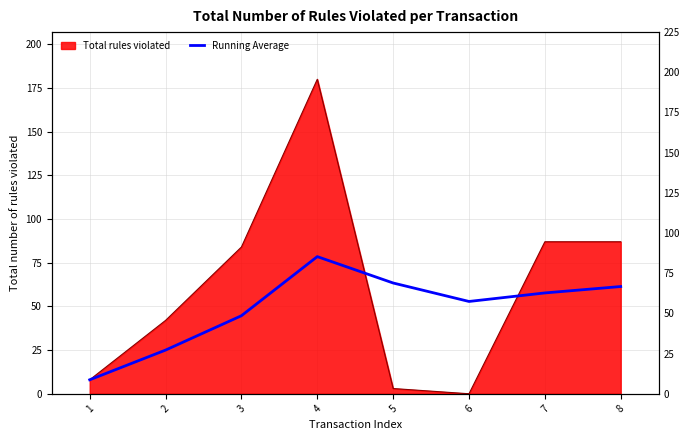

How many values exceed 57?

4